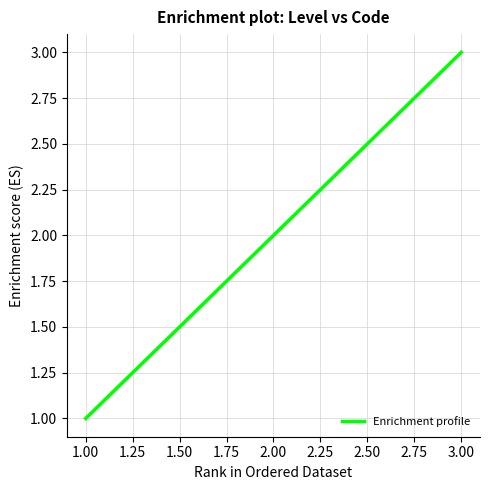

Rank the categories by value from lowest to highest.

1.00, 2.00, 3.00